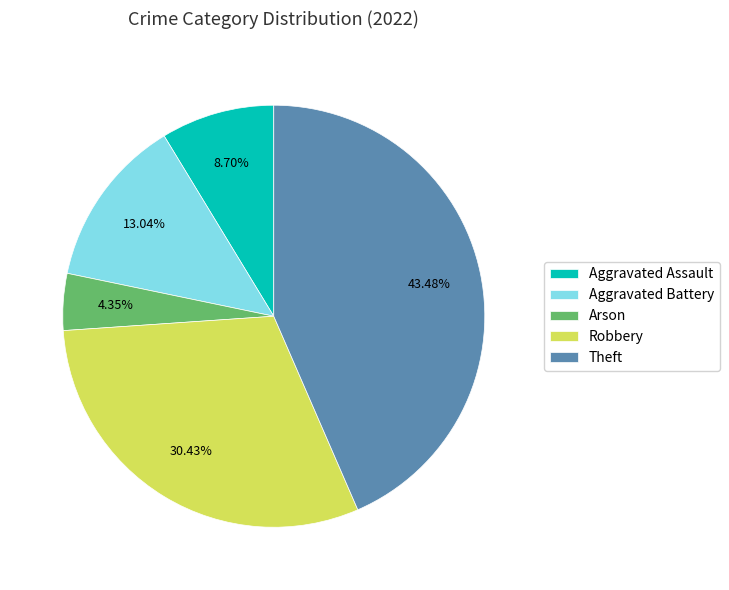

How many segments does this pie chart have?

5